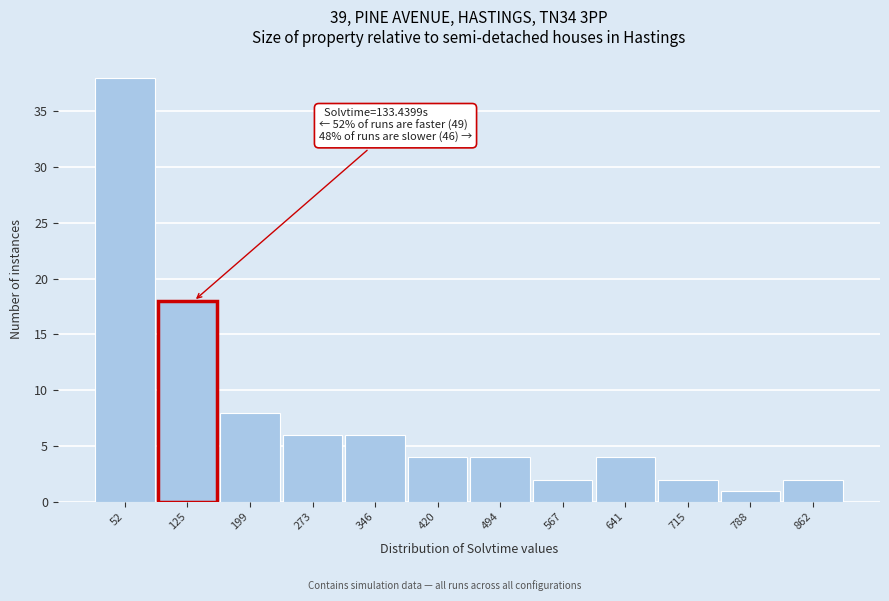

Which range on the x-axis has the tallest bar?

20 to 90